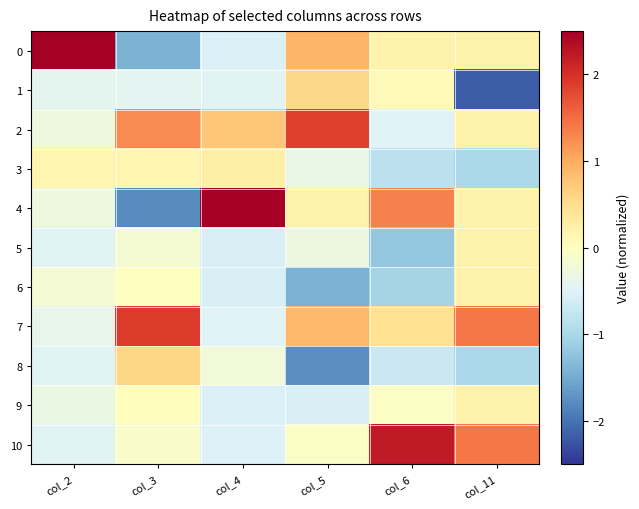

Reading left to right, transcribe all the data shown in this chart.

0: col_2=3.1	col_3=-1.4	col_4=-0.5	col_5=0.9	col_6=0.2	col_11=0.2
1: col_2=-0.4	col_3=-0.4	col_4=-0.5	col_5=0.6	col_6=0.1	col_11=-2.2
2: col_2=-0.3	col_3=1.3	col_4=0.8	col_5=1.9	col_6=-0.5	col_11=0.2
3: col_2=0.1	col_3=0.1	col_4=0.2	col_5=-0.3	col_6=-0.8	col_11=-1.0
4: col_2=-0.3	col_3=-1.8	col_4=2.9	col_5=0.2	col_6=1.3	col_11=0.2
5: col_2=-0.5	col_3=-0.2	col_4=-0.6	col_5=-0.3	col_6=-1.2	col_11=0.2
6: col_2=-0.2	col_3=-0.0	col_4=-0.6	col_5=-1.4	col_6=-1.0	col_11=0.2
7: col_2=-0.4	col_3=1.9	col_4=-0.5	col_5=0.9	col_6=0.5	col_11=1.4
8: col_2=-0.5	col_3=0.6	col_4=-0.2	col_5=-1.8	col_6=-0.7	col_11=-1.0
9: col_2=-0.3	col_3=0.0	col_4=-0.5	col_5=-0.5	col_6=-0.0	col_11=0.2
10: col_2=-0.5	col_3=-0.1	col_4=-0.5	col_5=-0.1	col_6=2.2	col_11=1.4